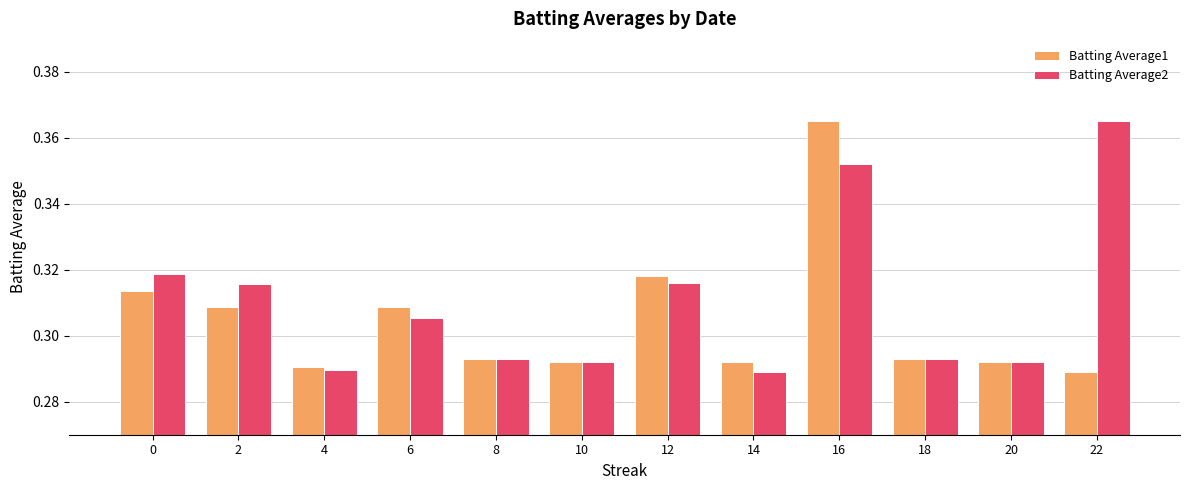

At which label is Batting Average1 closest to 0?

22